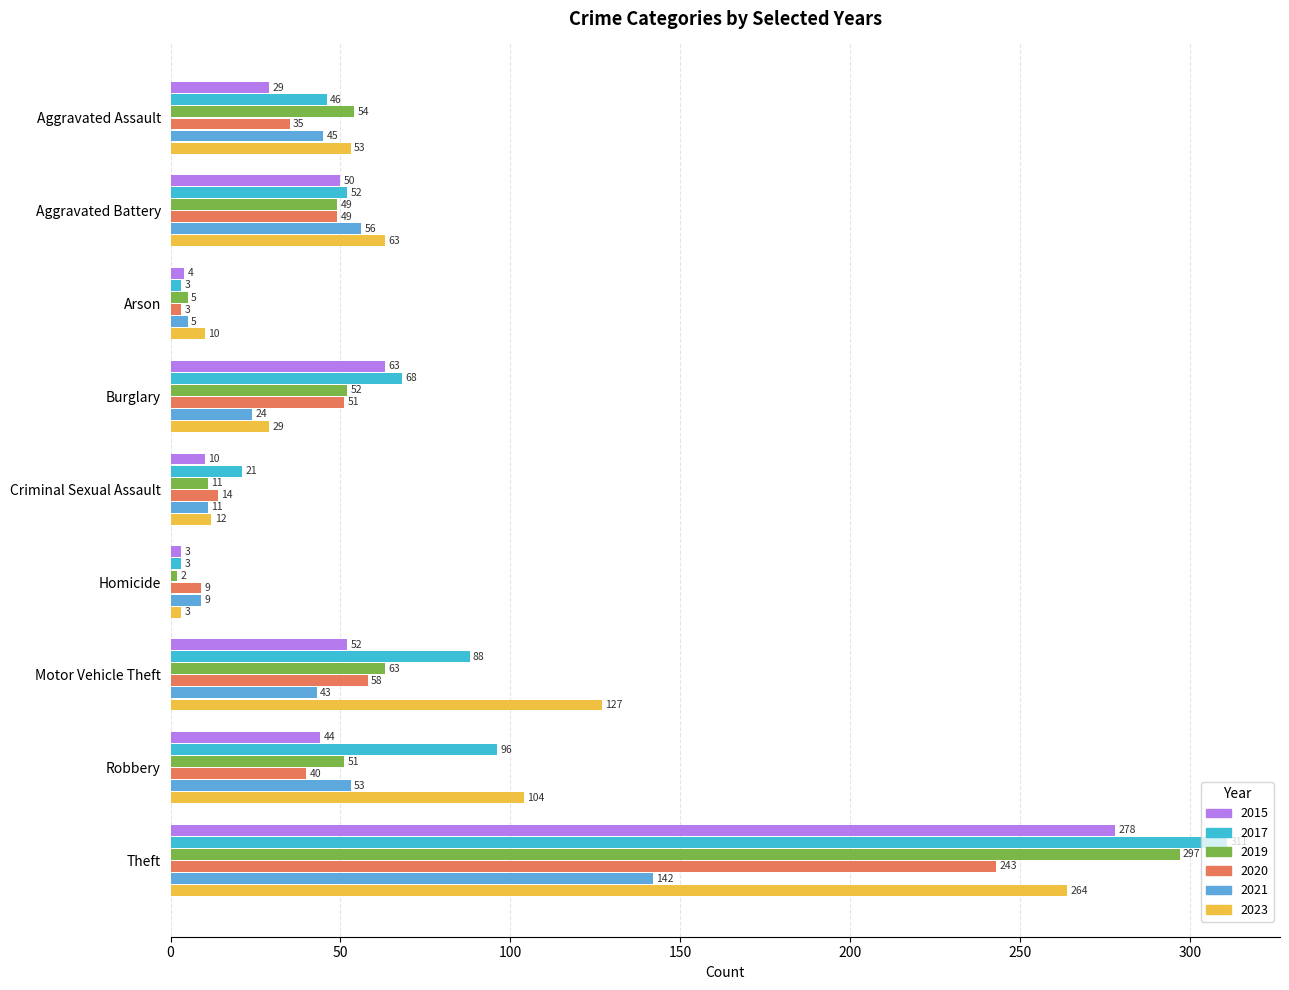

What is the difference between the highest and lowest values at Aggravated Battery?

14